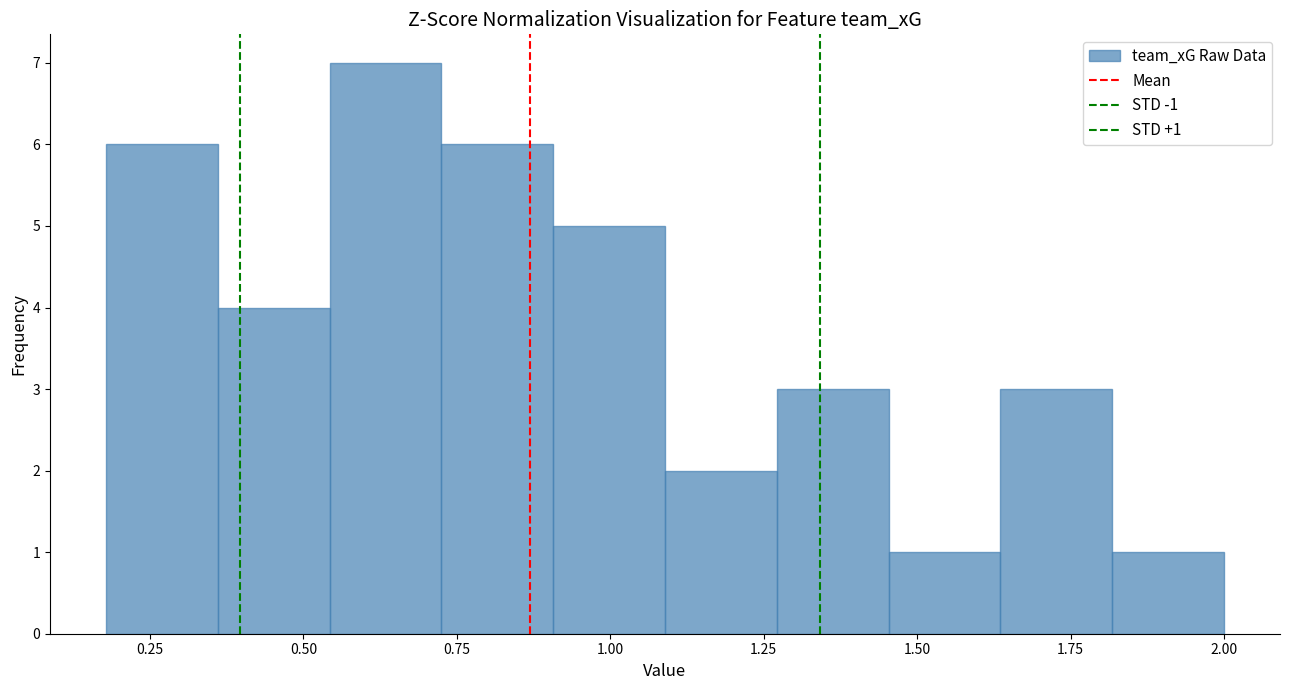

Read against the x-axis, roughly where is the centre of the tallest bar?

0.65